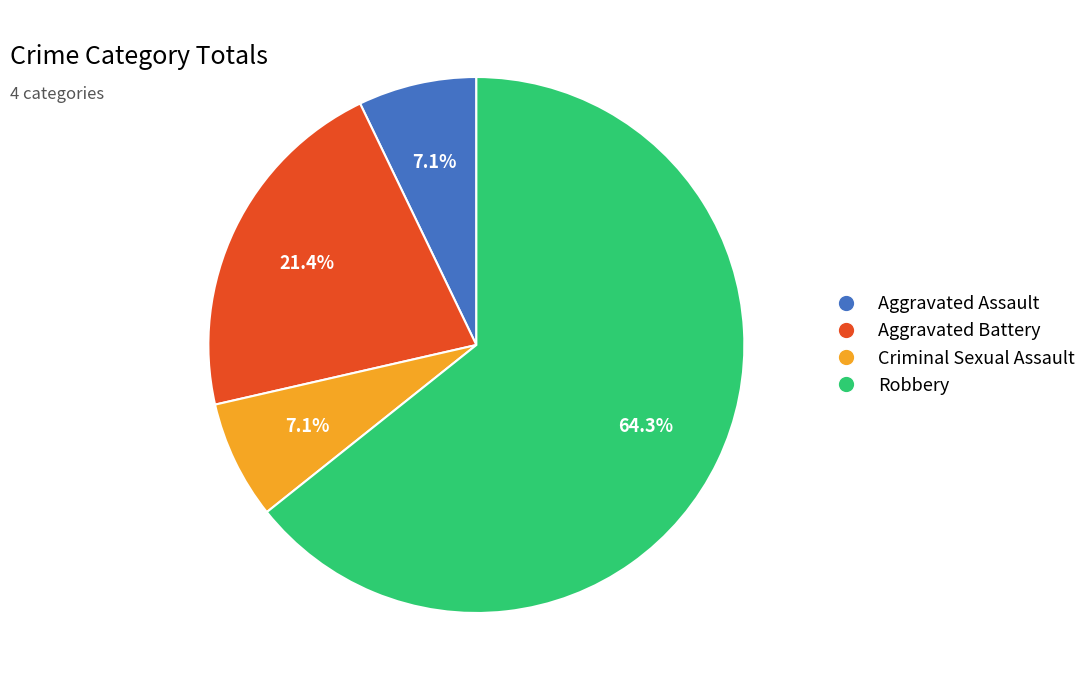

How many slices are in this pie chart?

4